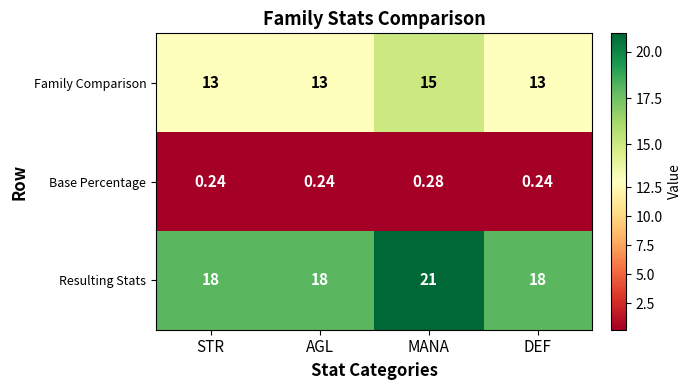

Which category has the highest value across all series?

MANA